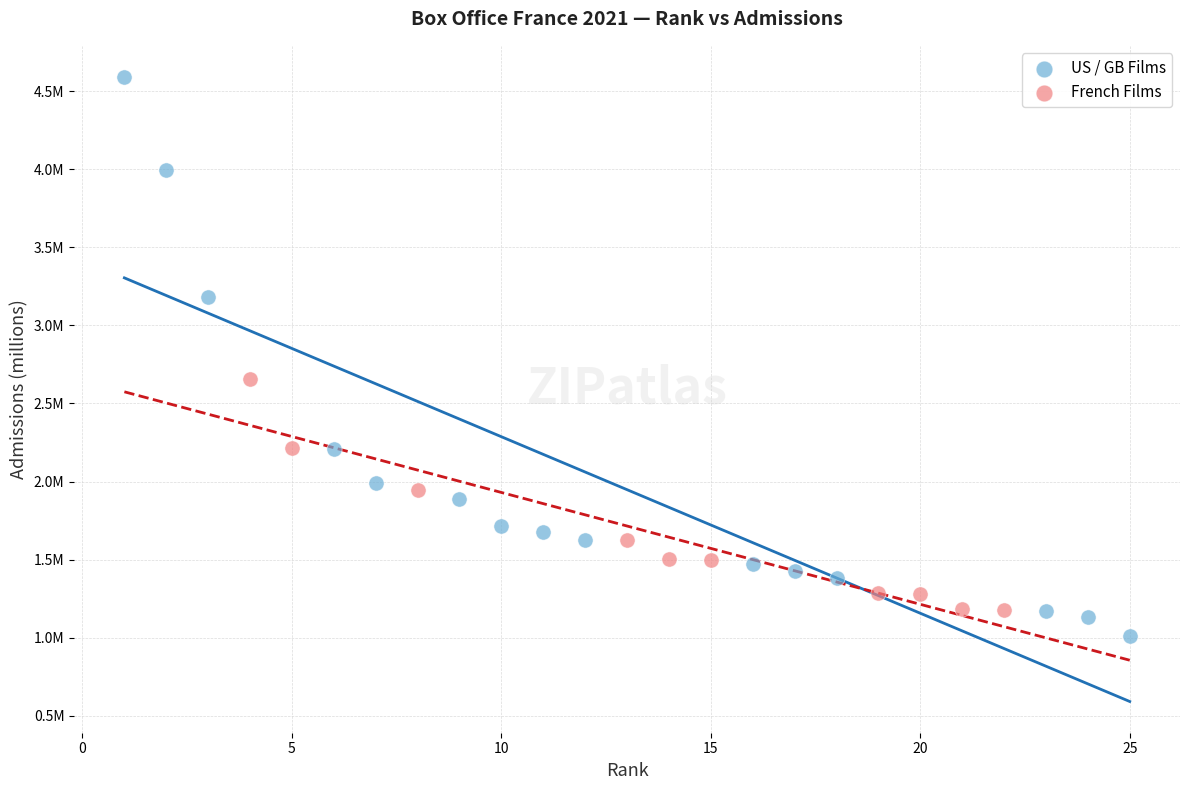

Which series has the largest Y range (max minus min)?

US / GB Films